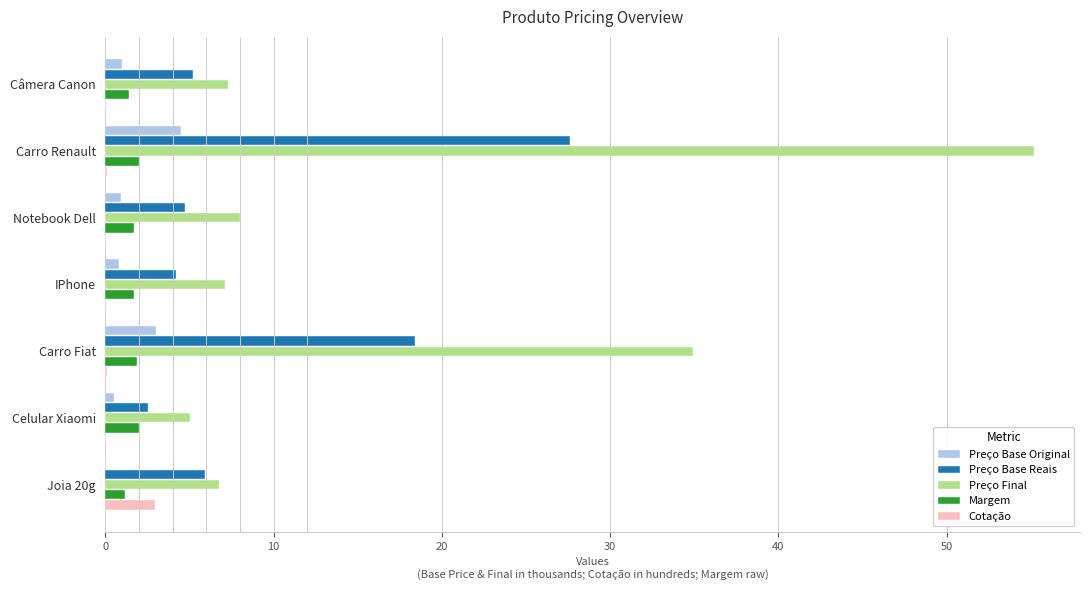

Which label corresponds to the largest value in the chart?

Carro Renault